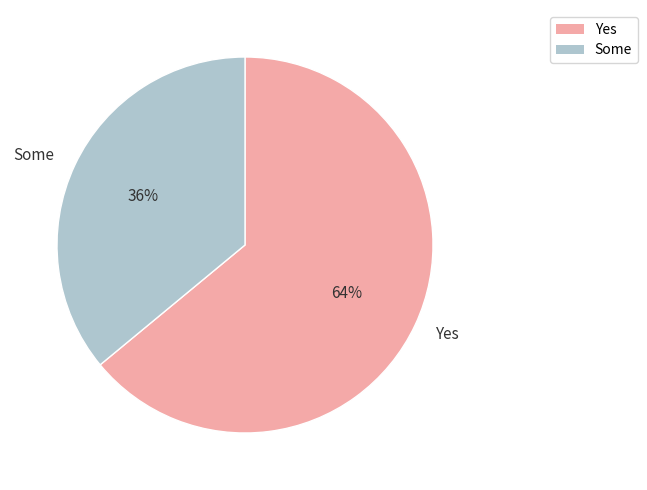

To the nearest percent, what is the average slice percentage?

50%